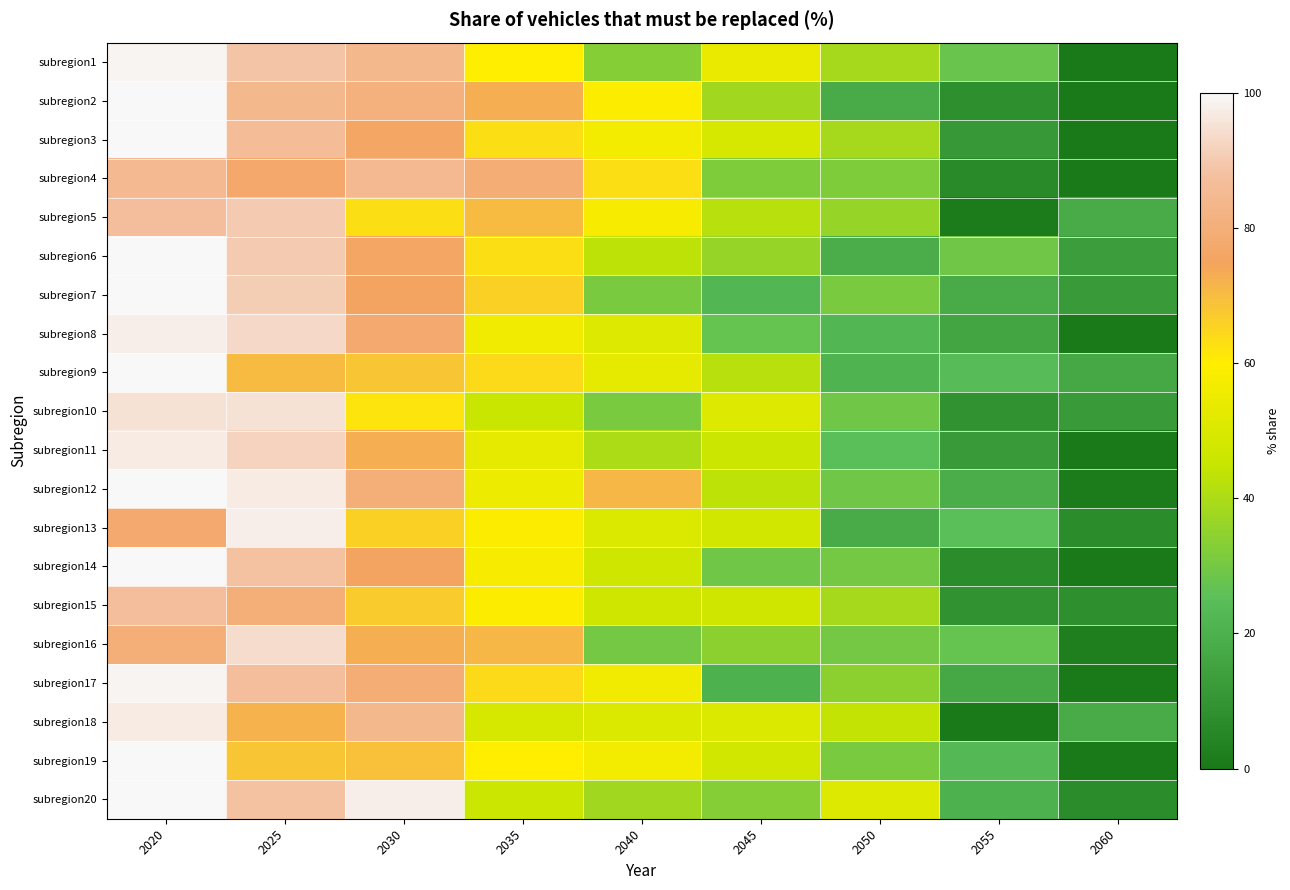

How many data points does each series have?

9